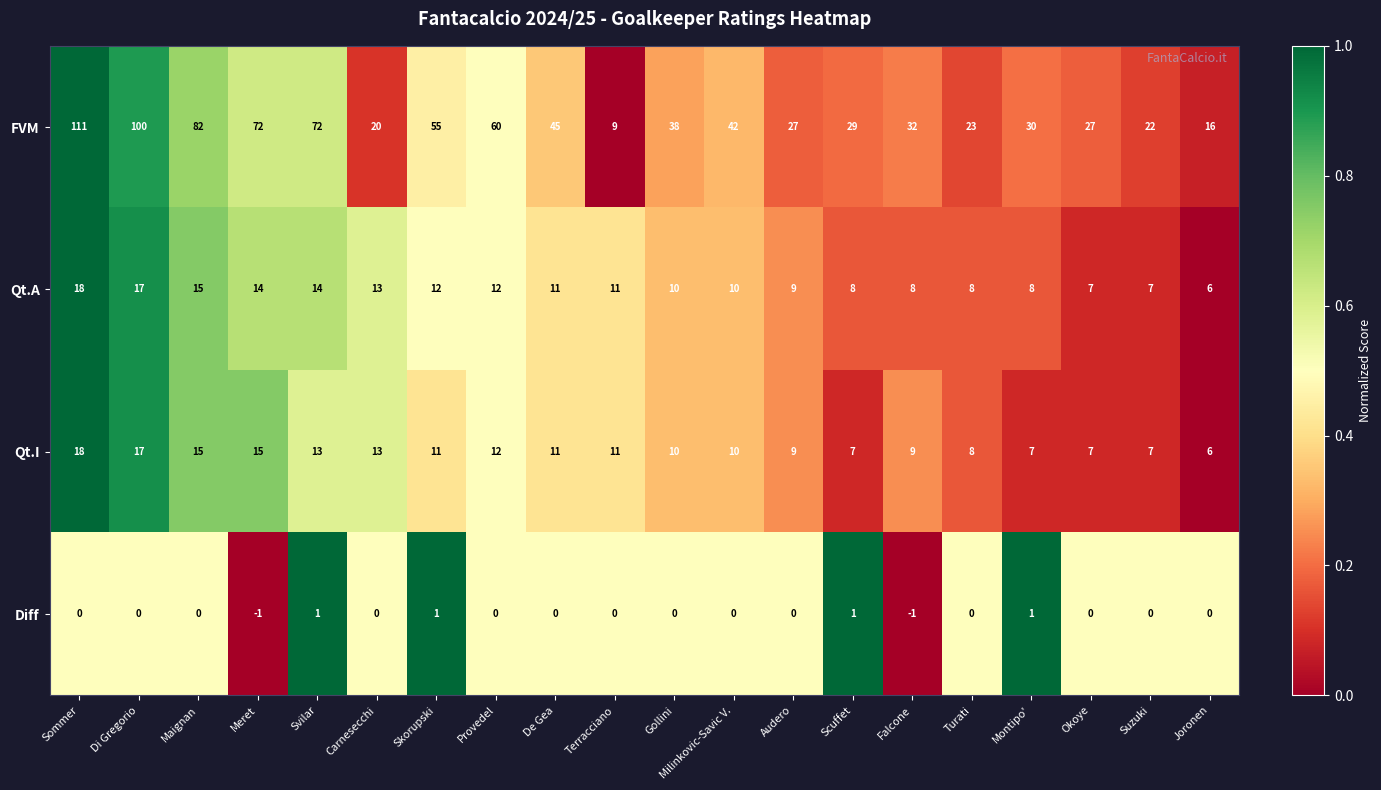

How many data points in Qt.A are less than 11?

10